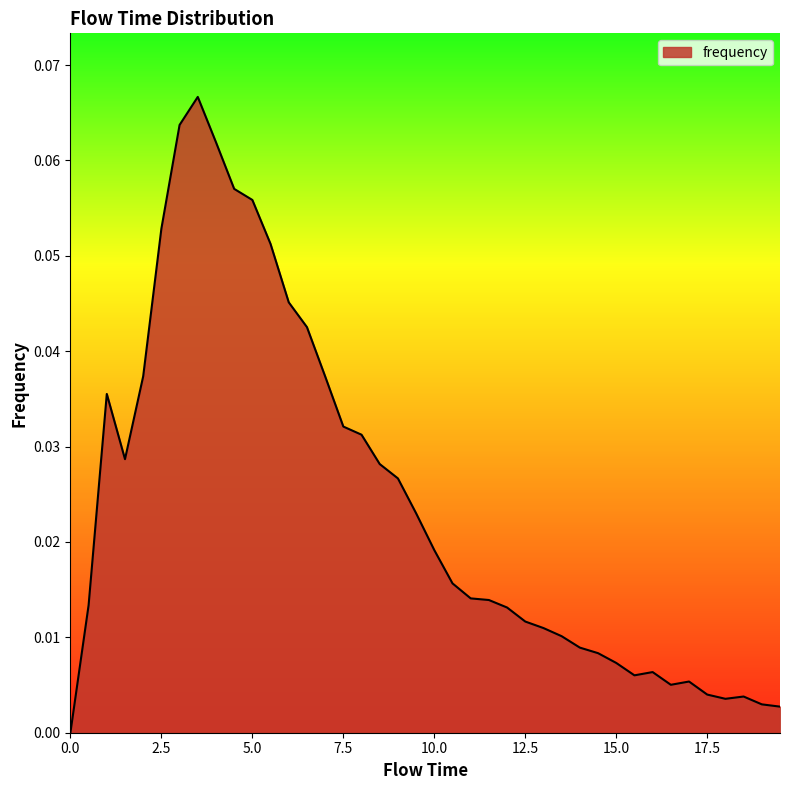

True or false: the data has more than 2 interior local peaks.

True